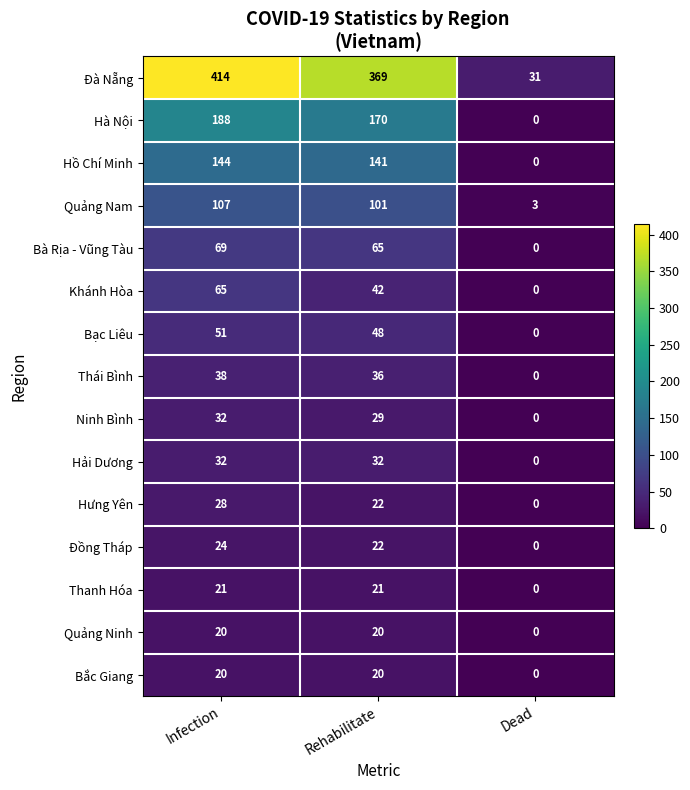

List the labels in order of Hưng Yên value, largest first.

Infection, Rehabilitate, Dead